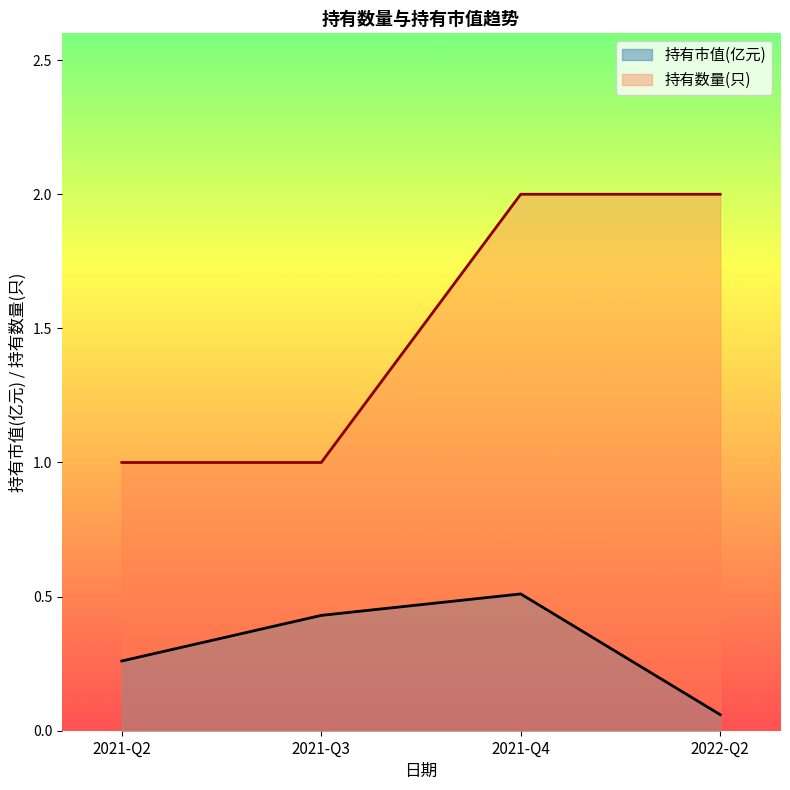

What is the sum of all 持有数量(只) values?

6.0